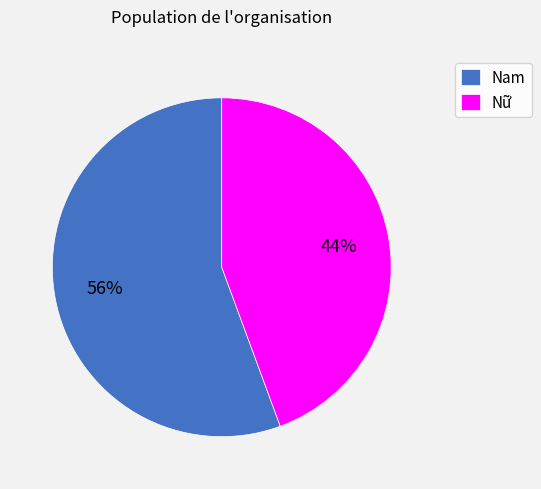

Do Nam and Nữ together represent more than half of the pie?

Yes